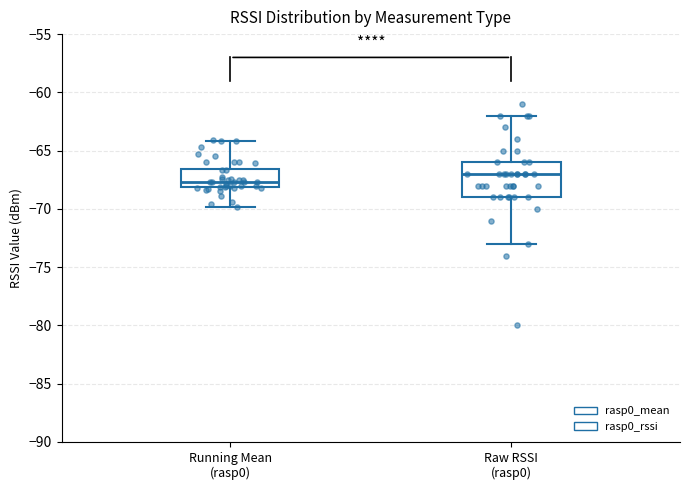

Reading left to right, read every box against the y-axis: the position of its median line, the range the box covers, and the ends of its whiskers. The values are not printed on the chart, so give them approximately, as read against the axis.

Running Mean (rasp0): median -67.5, box -68.0 to -66.5, whiskers -70.0 to -64.0
Raw RSSI (rasp0): median -67.0, box -69.0 to -66.0, whiskers -73.0 to -62.0